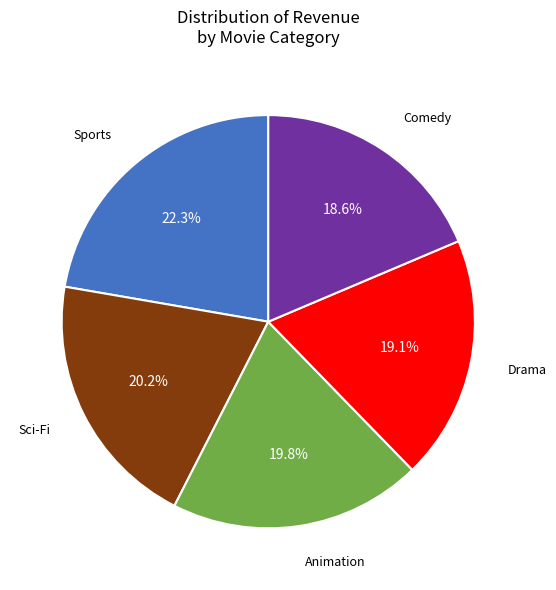

Which has a higher value, Sports or Drama?

Sports